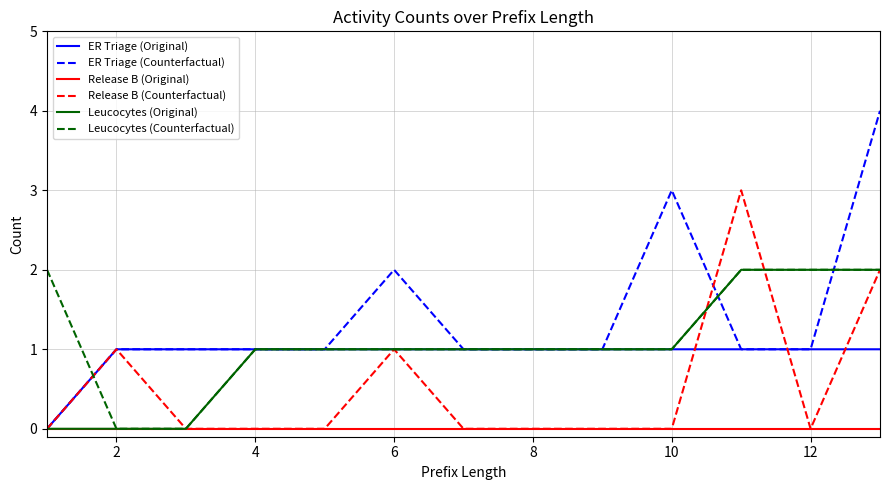

What are all the series names shown in the legend?

ER Triage (Original), ER Triage (Counterfactual), Release B (Original), Release B (Counterfactual), Leucocytes (Original), Leucocytes (Counterfactual)